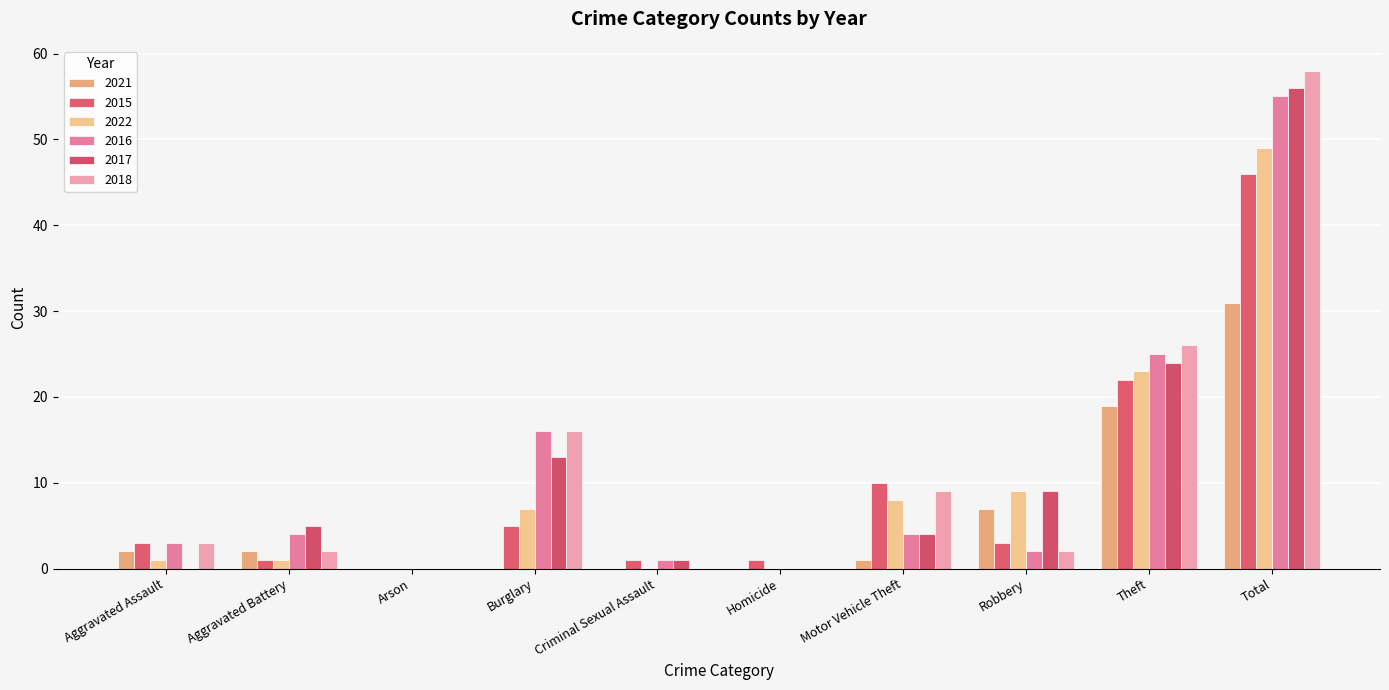

Are the bars grouped side by side (vs. stacked)?

Yes